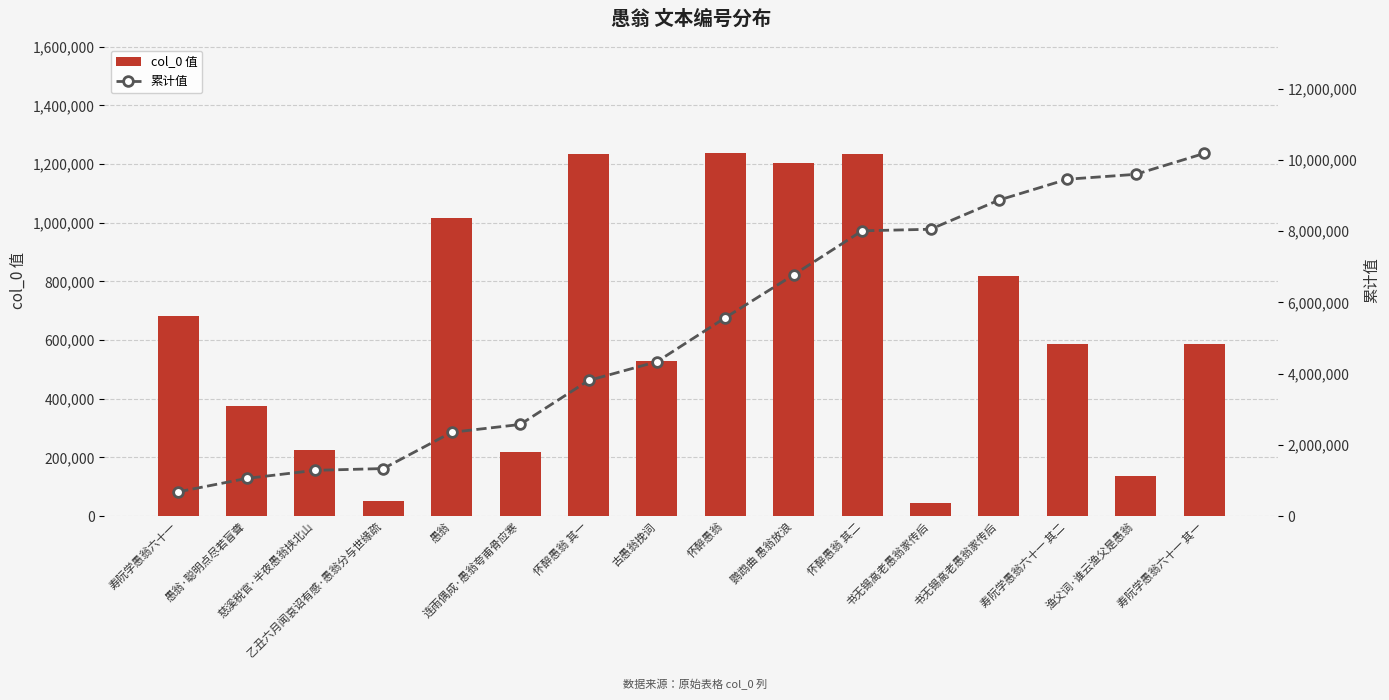

The col_0 值 series shows 219807 at 连雨偶成·愚翁夸甫骨应寒. True or false?

True